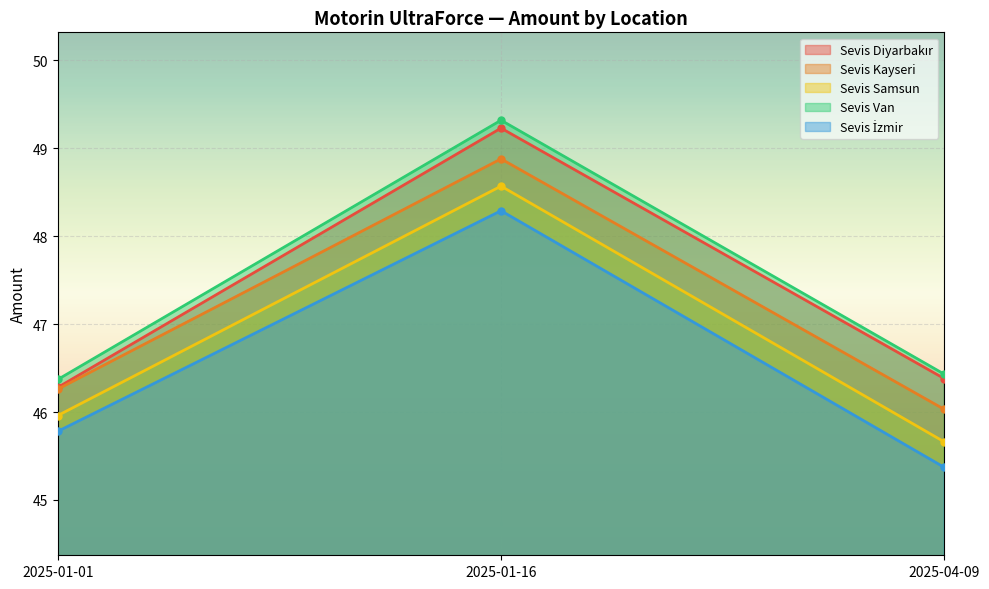

What value does the Sevis Kayseri series have at 2025-04-09?

46.0